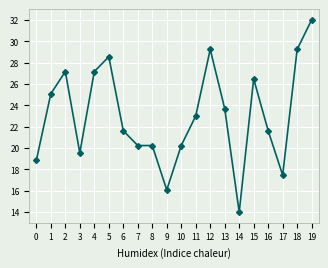

What is the difference between the maximum and minimum values?

18.0